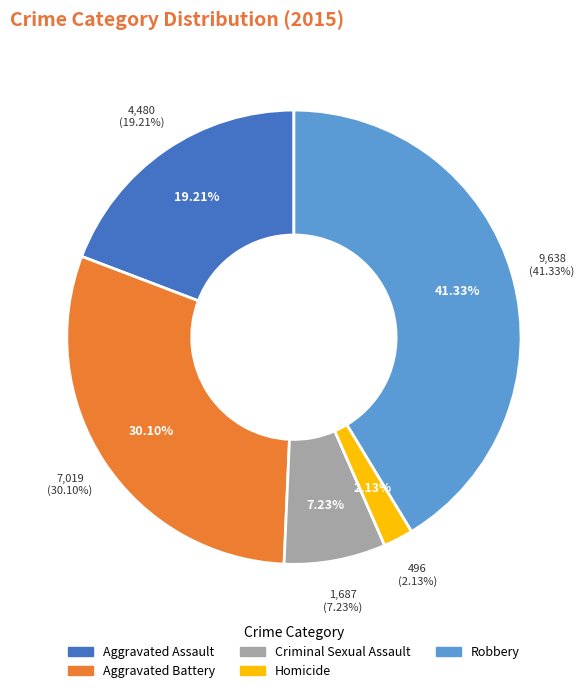

To the nearest percent, what portion does Criminal Sexual Assault represent?

7%